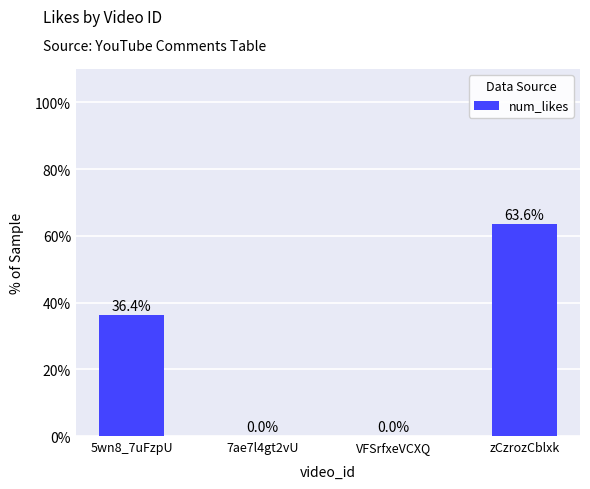

What is the change in value from 5wn8_7uFzpU to 7ae7l4gt2vU?

-36.4